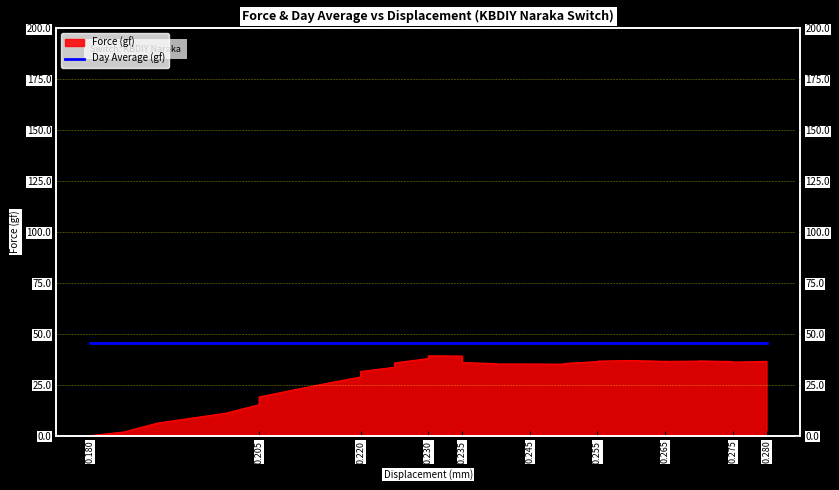

What is the value of the 21st point from the left?

35.2